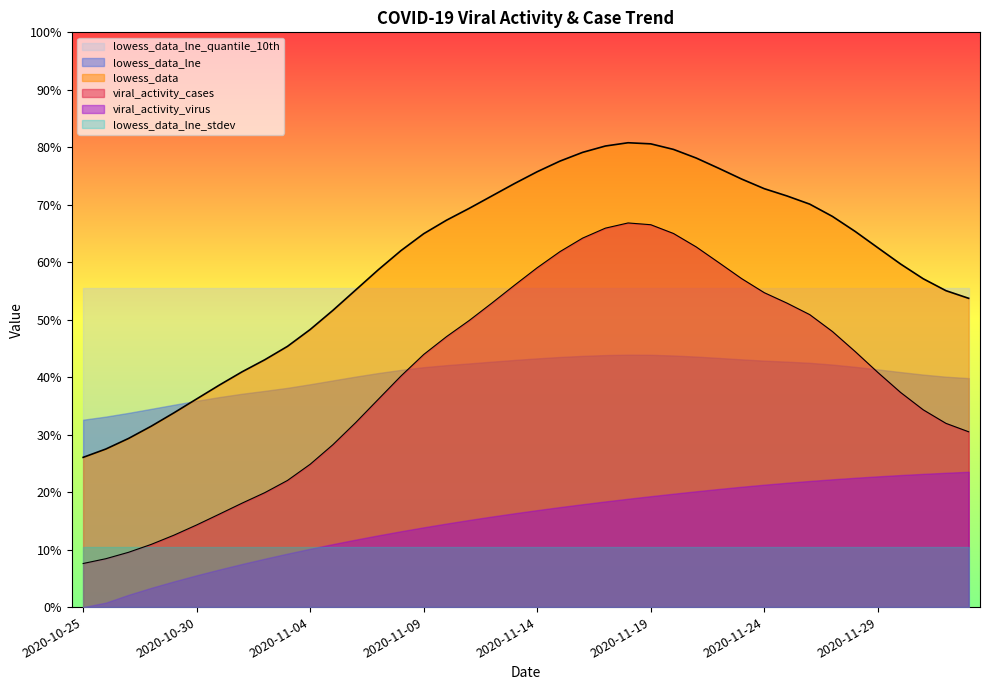

Is the value of lowess_data_lne_quantile_10th at 2020-10-29 greater than the value of lowess_data_lne_stdev at 2020-10-28?

Yes